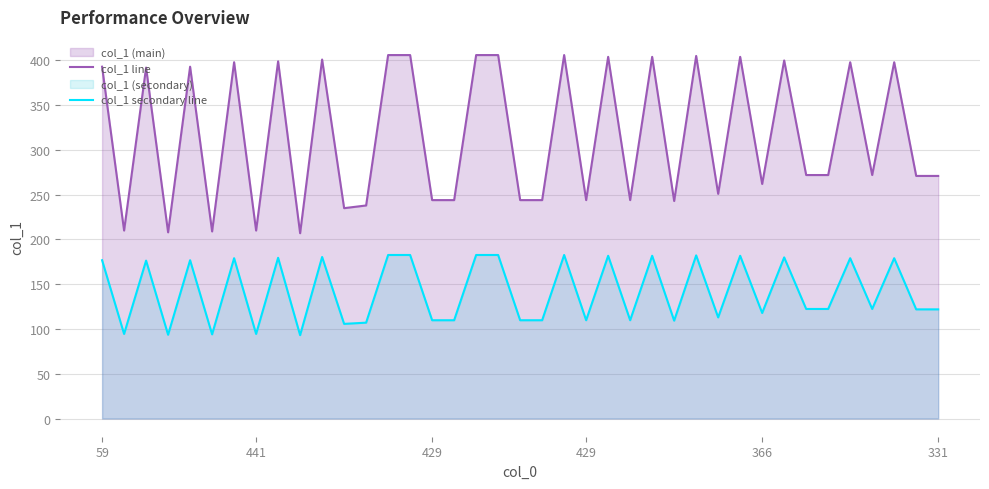

Is it true that col_1 line equals 729.6 at 14?

False